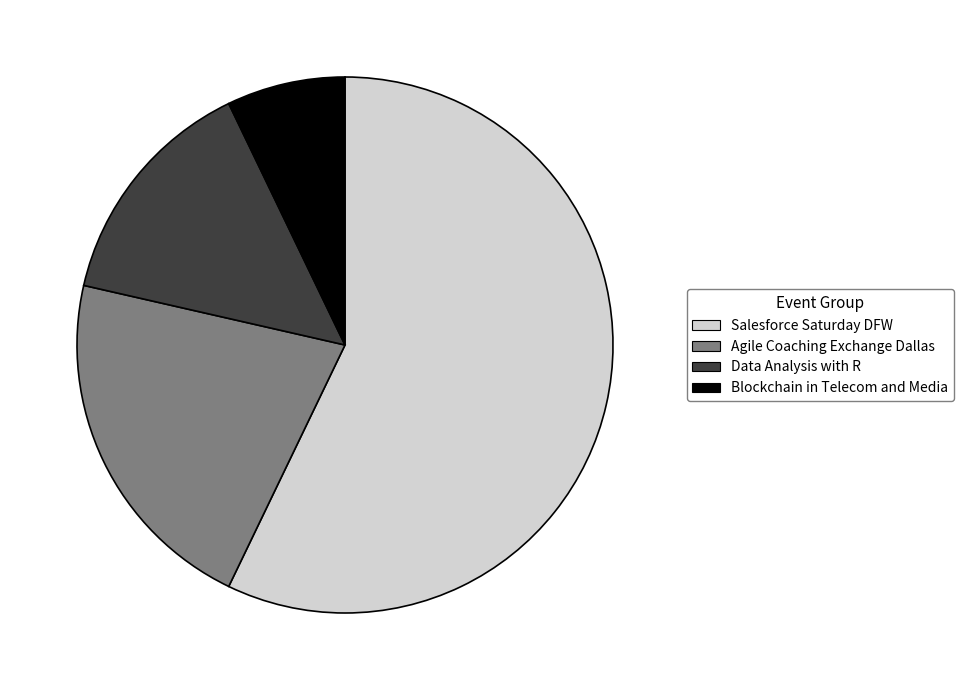

True or false: Blockchain in Telecom and Media accounts for 7% of the total.

True